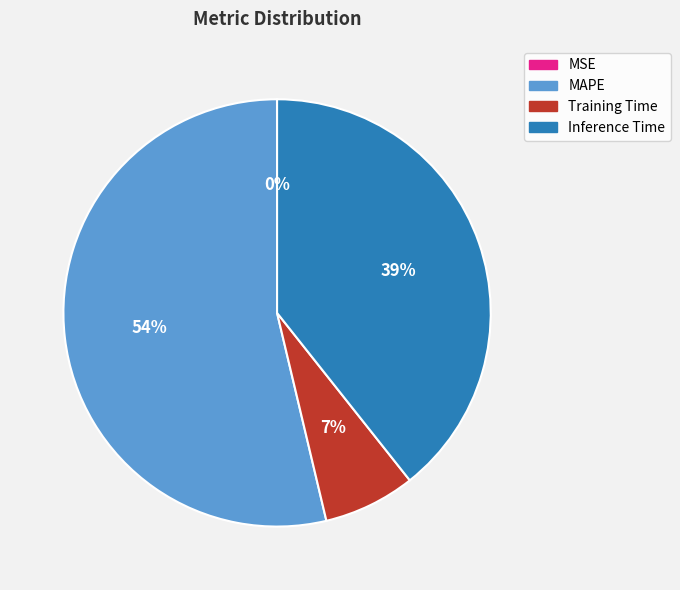

Which category has the biggest portion of the pie?

MAPE